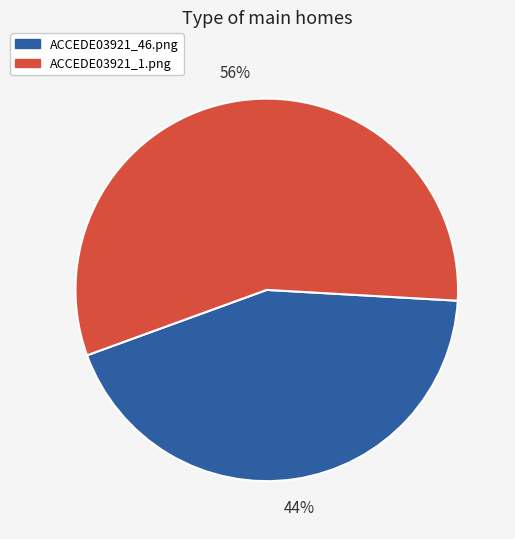

Combined, do ACCEDE03921_46.png and ACCEDE03921_1.png account for over 50%?

Yes